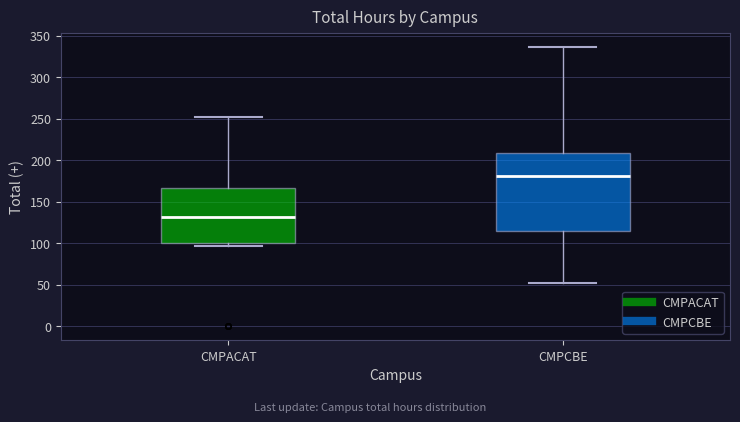

Reading left to right, transcribe this box plot: for each box, give where its median line is, the range the box spans, and where its two whiskers end, as read against the y-axis. The values are not printed on the chart, so give them approximately, as read against the axis.

CMPACAT: median 130, box 100 to 165, whiskers 95 to 250
CMPCBE: median 180, box 115 to 210, whiskers 50 to 335